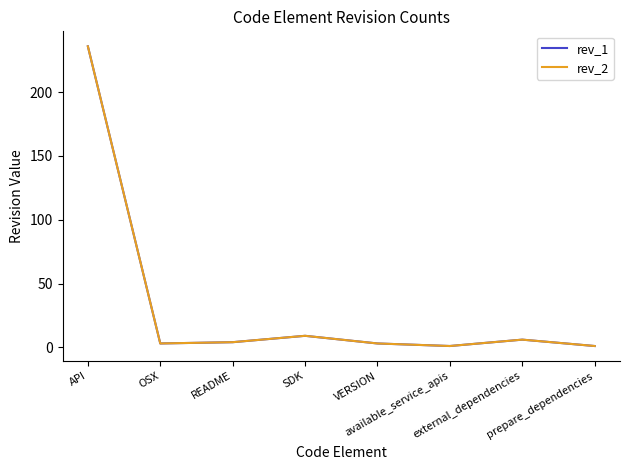

Where is the first local minimum for rev_2?

OSX